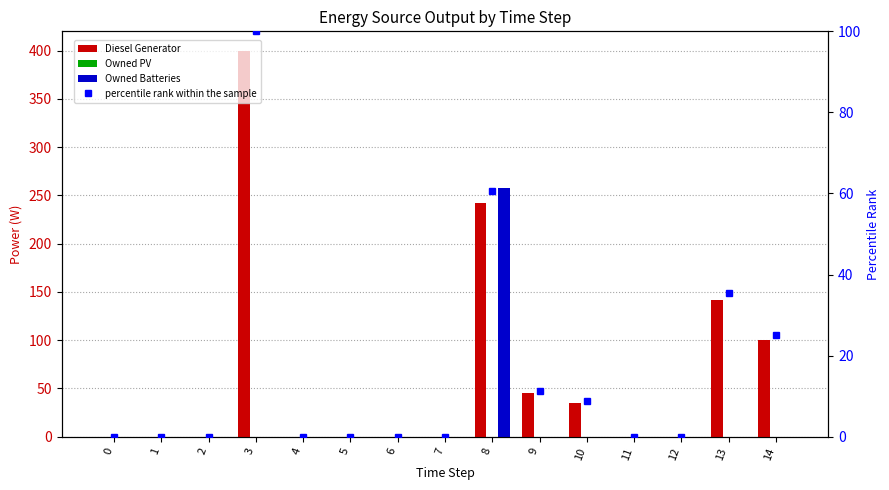

Which label corresponds to the largest value in the chart?

3